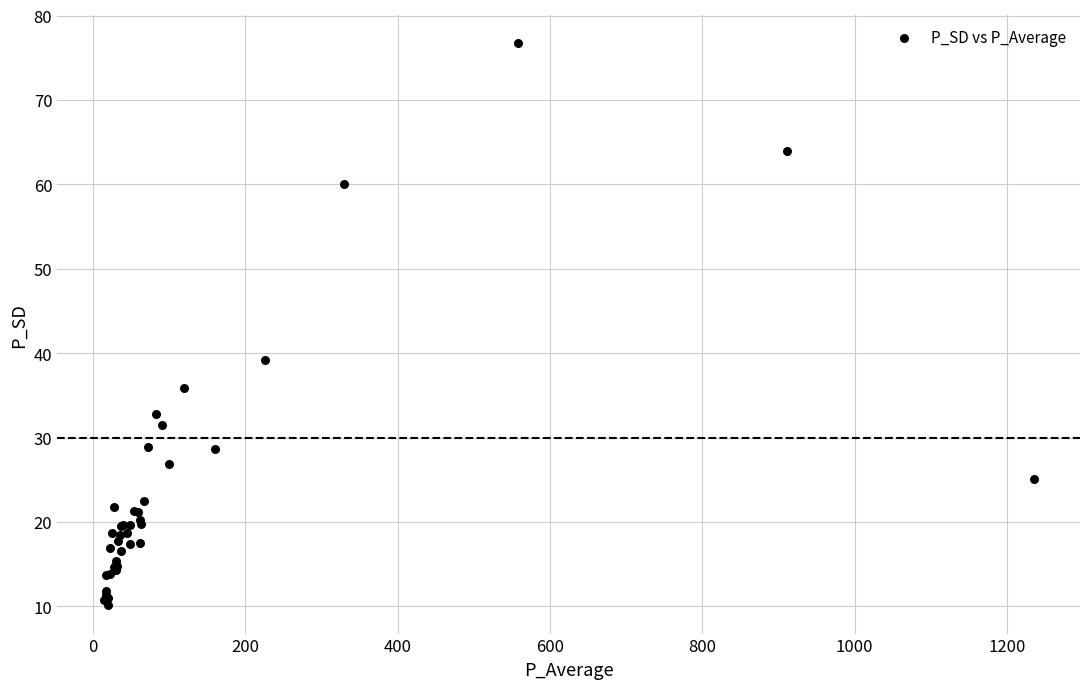

What Y value in the scatter plot is closest to 43?

39.2